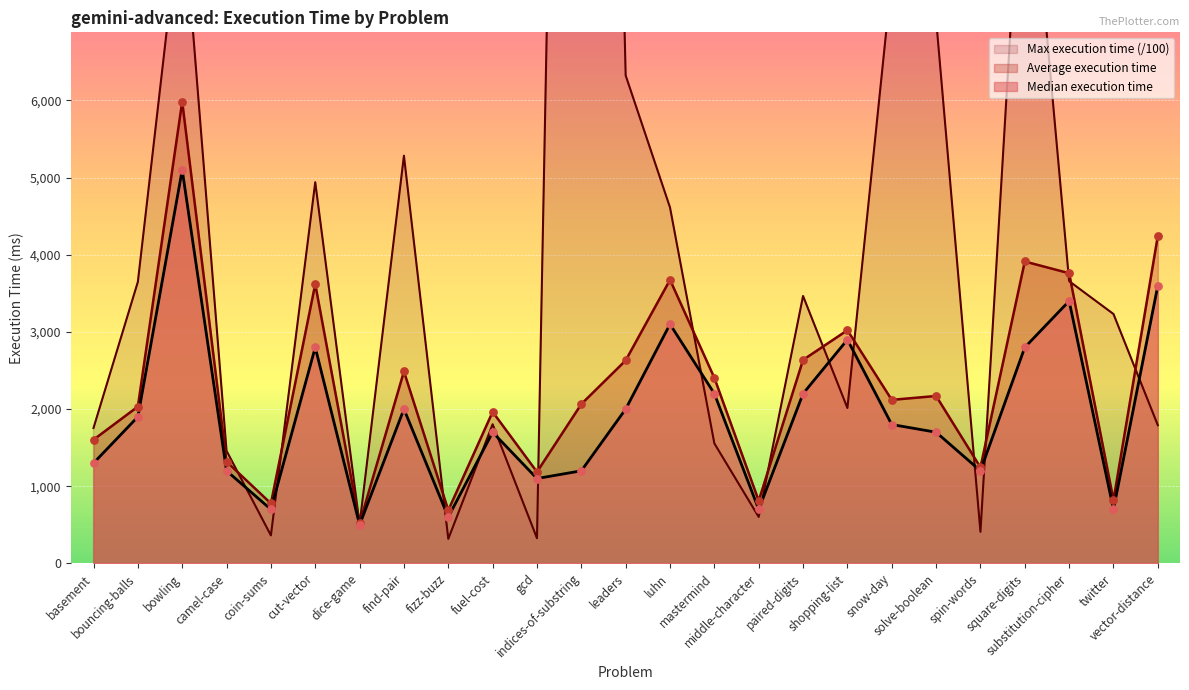

Which series contains the highest Y value?

Max execution time